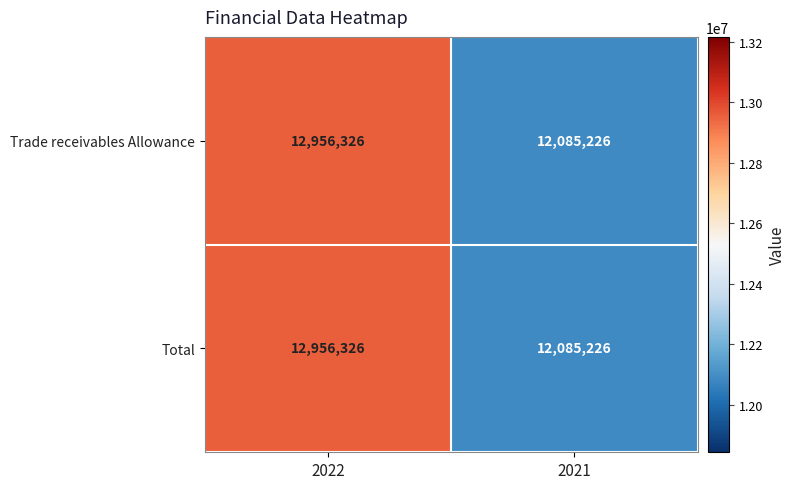

Reading right to left, extract all data points from this chart.

Trade receivables Allowance: 12085226	12956326
Total: 12085226	12956326